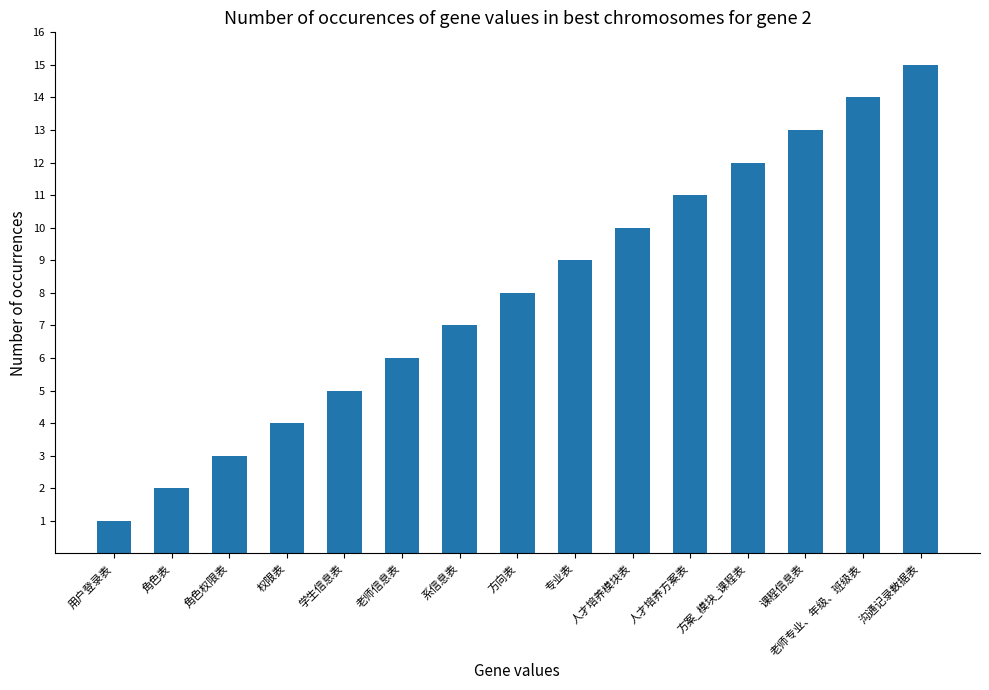

The value at 方向表 is 12. True or false?

False